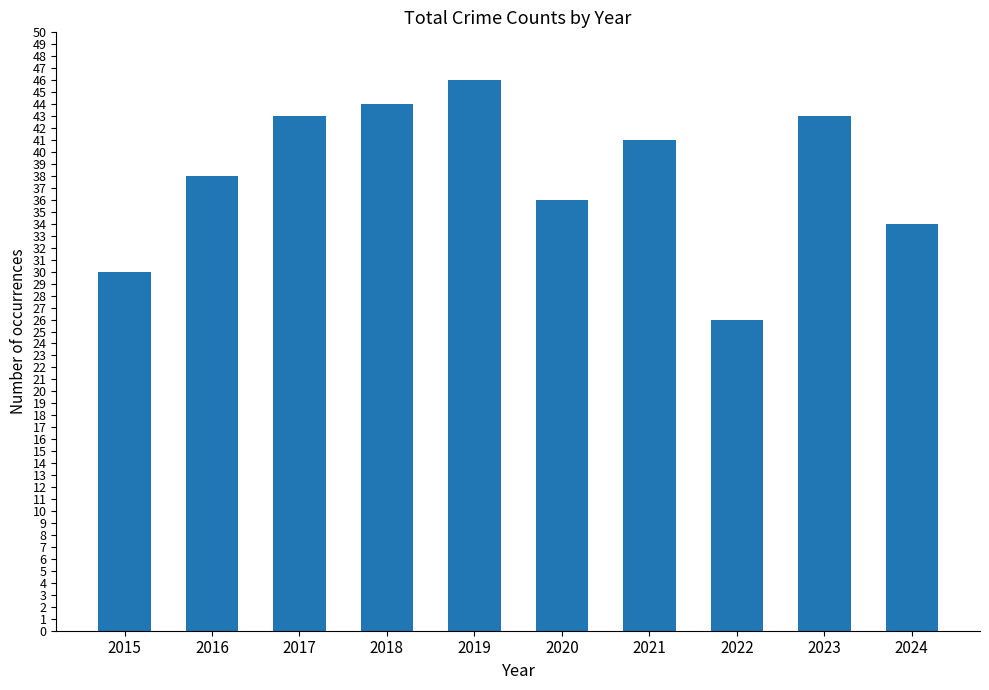

What is the average value?

38